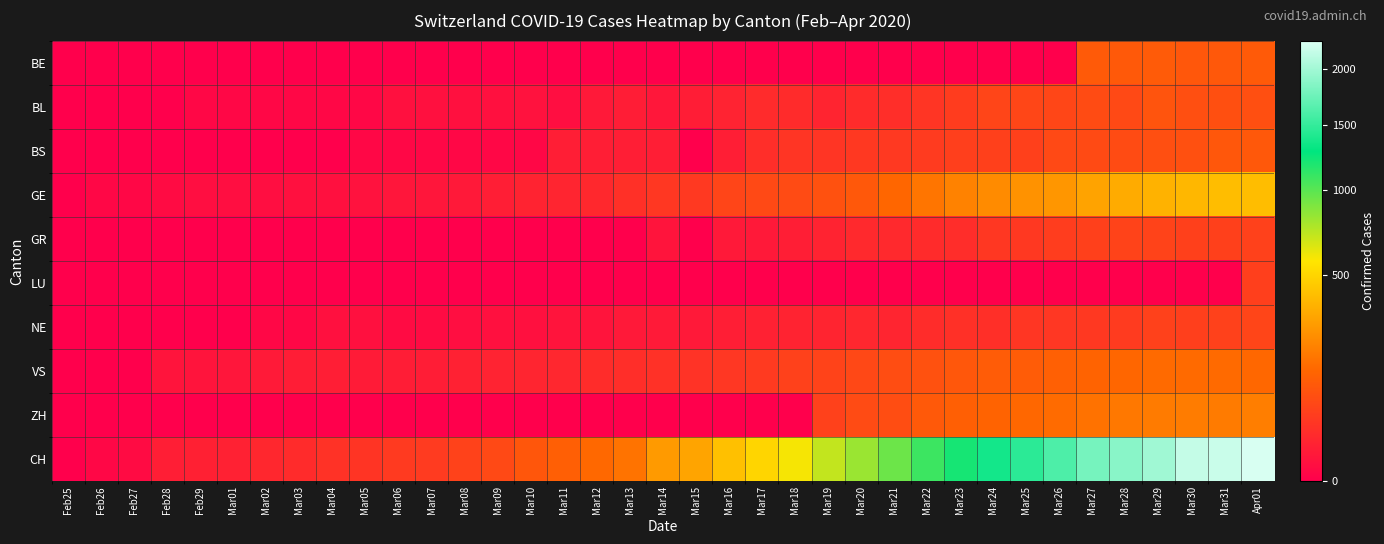

Which series changed the most between Mar01 and Mar24?

CH